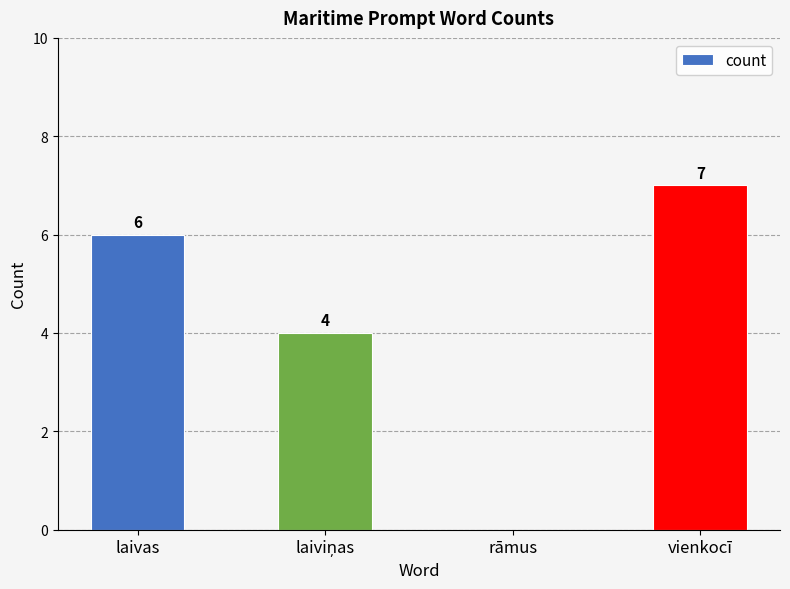

The chart shows a value of 0 at rāmus. True or false?

True